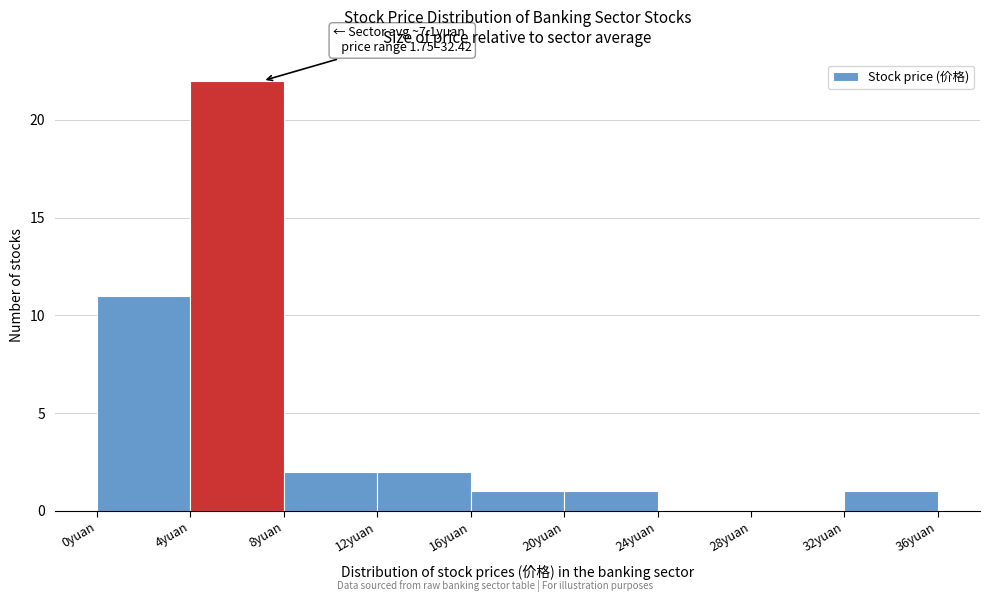

Which range on the x-axis has the tallest bar?

4 to 8